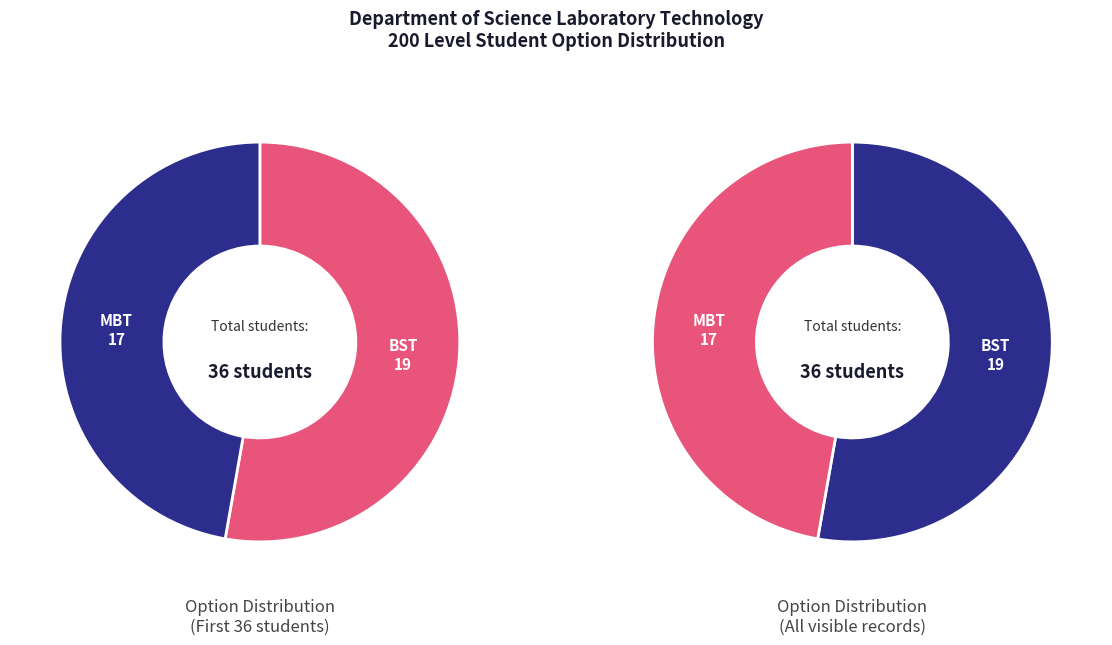

The BST slice represents 44% of the pie. True or false?

False